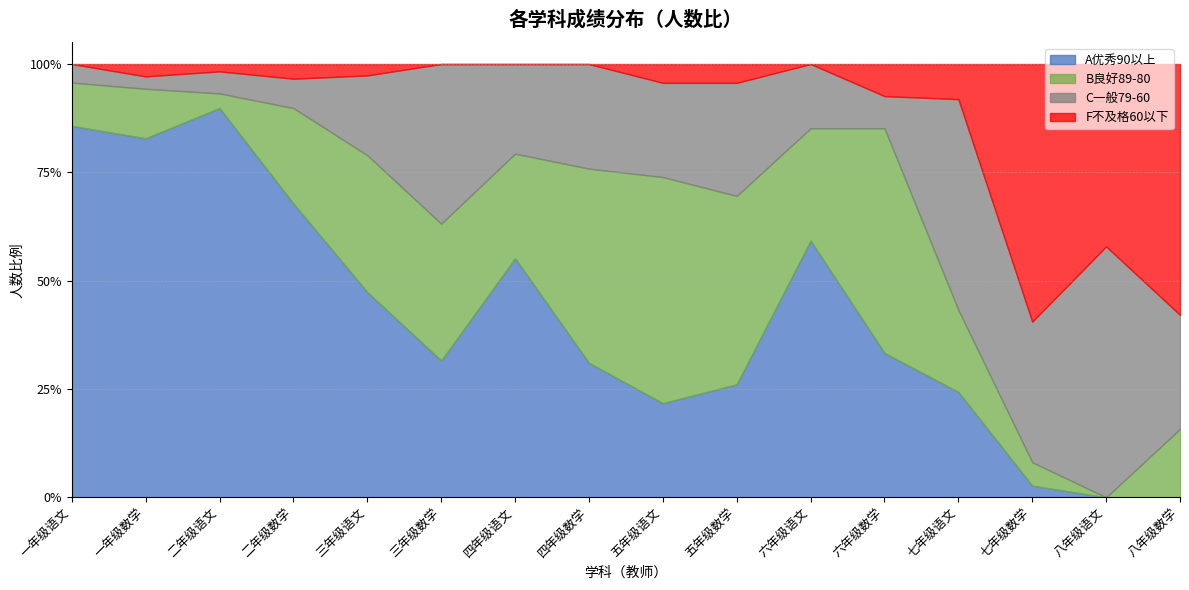

Which category has the lowest value in the C一般79-60 series?

一年级数学